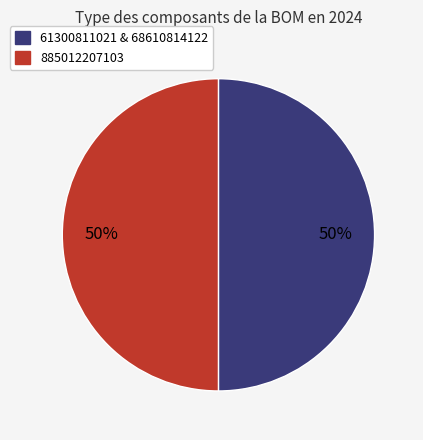

What is the ratio of the value at 885012207103 to the value at 61300811021 & 68610814122?

1.0